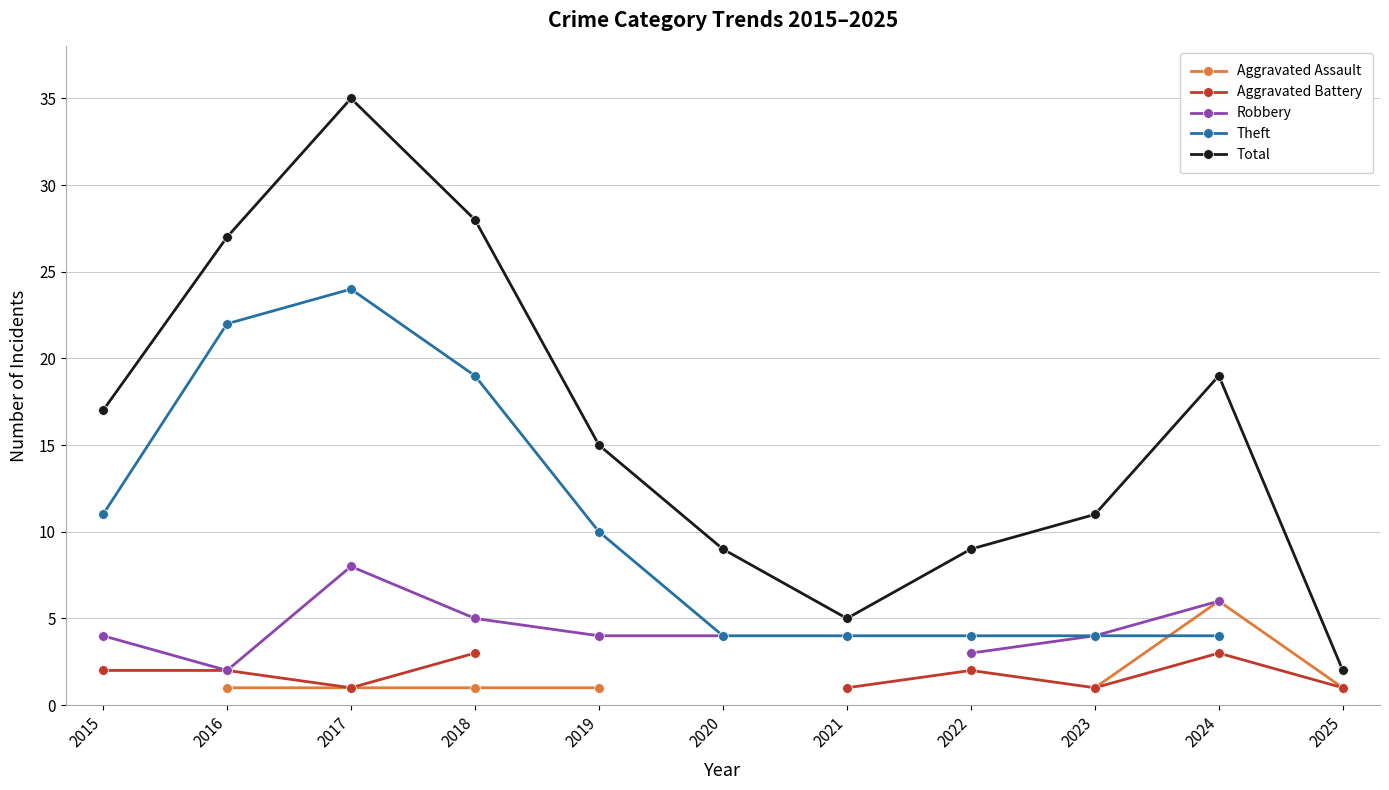

At which category does Robbery reach its first local valley?

2016